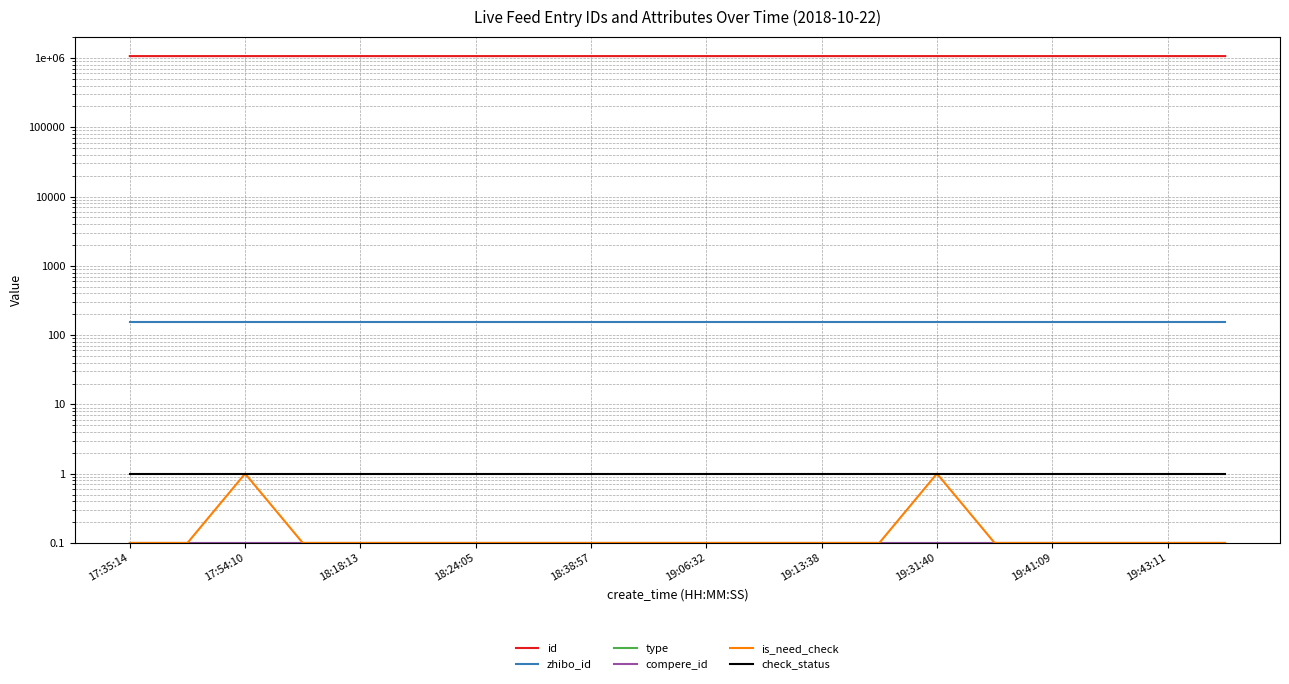

What is the total value across all series at 17:35:14?

1062723.3